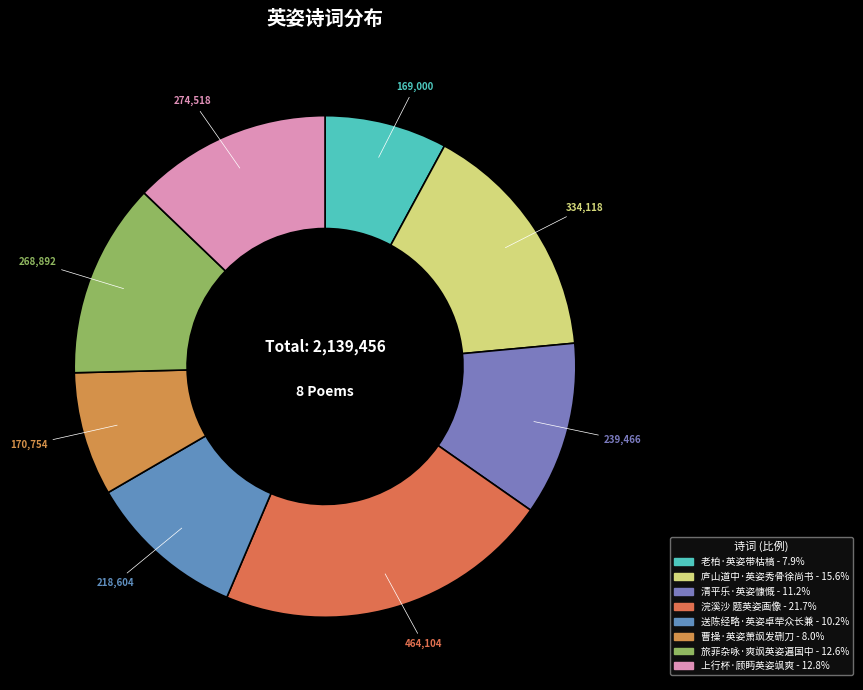

How many slices are in this pie chart?

8